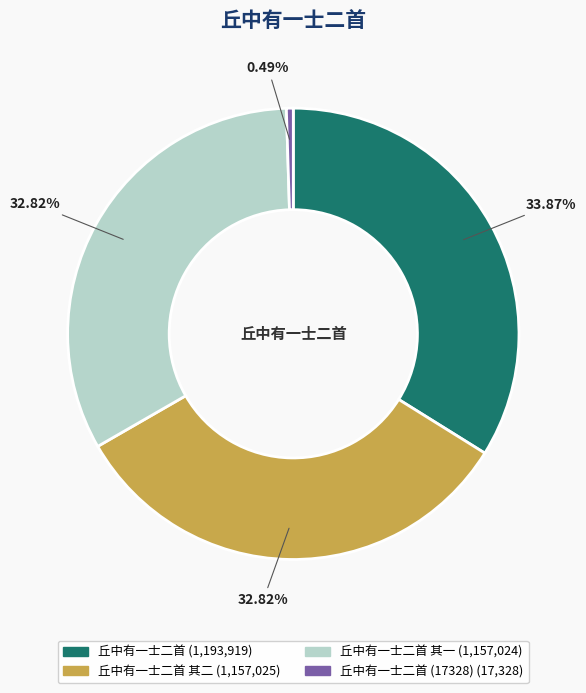

Is there any slice that represents more than half of the pie?

No